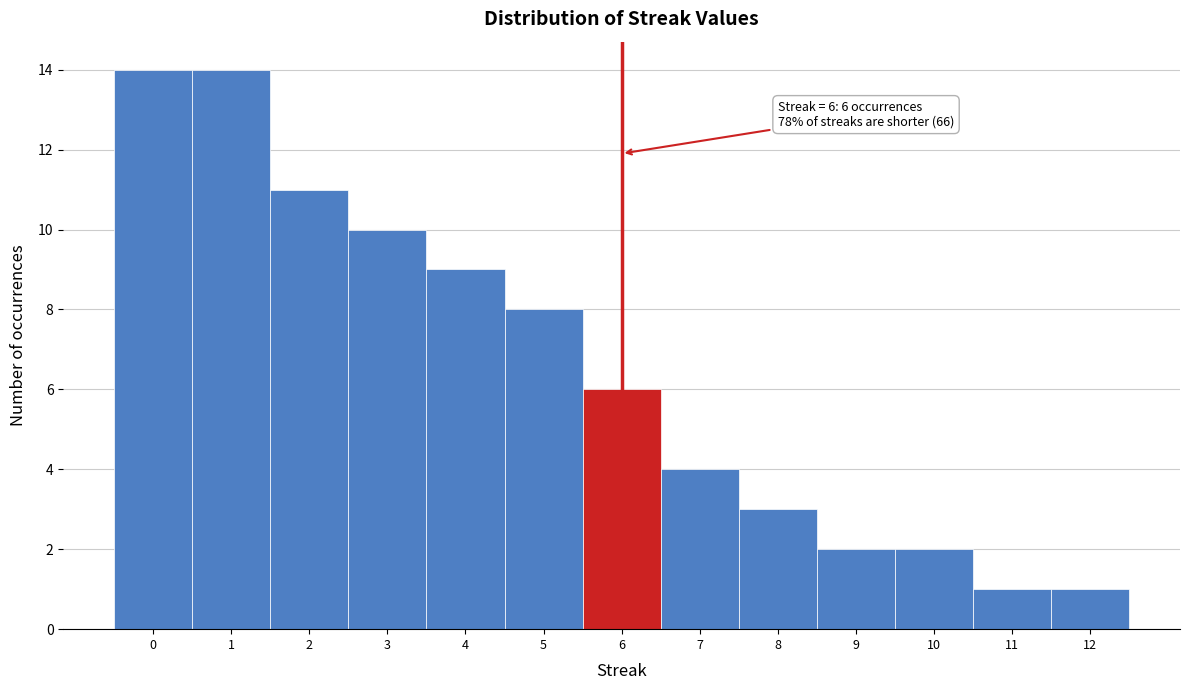

Reading left to right, list all the values displayed in this chart.

14	14	11	10	9	8	6	4	3	2	2	1	1